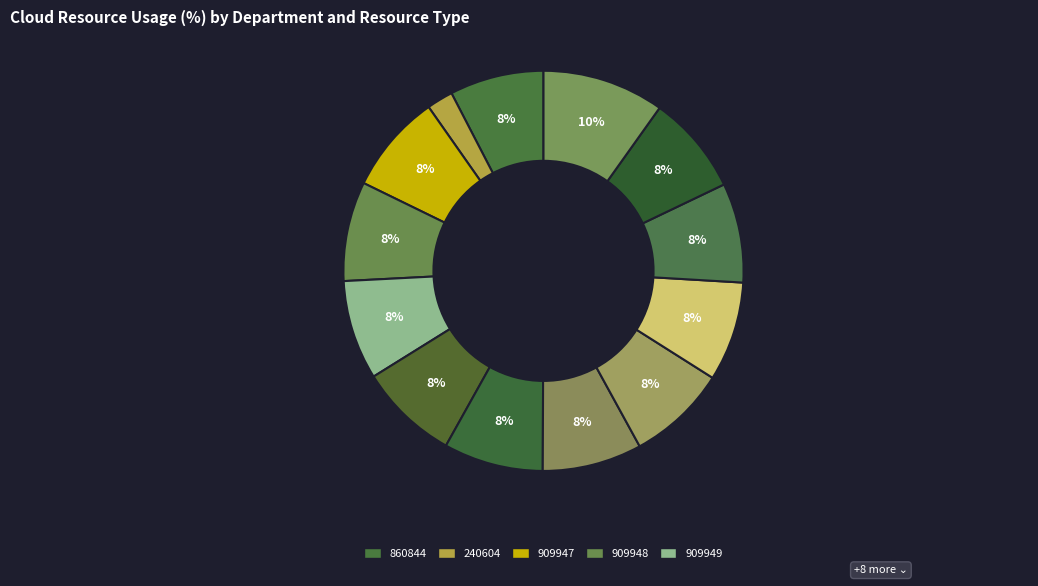

To the nearest percent, what is the difference between the largest and smallest slice percentages?

8%